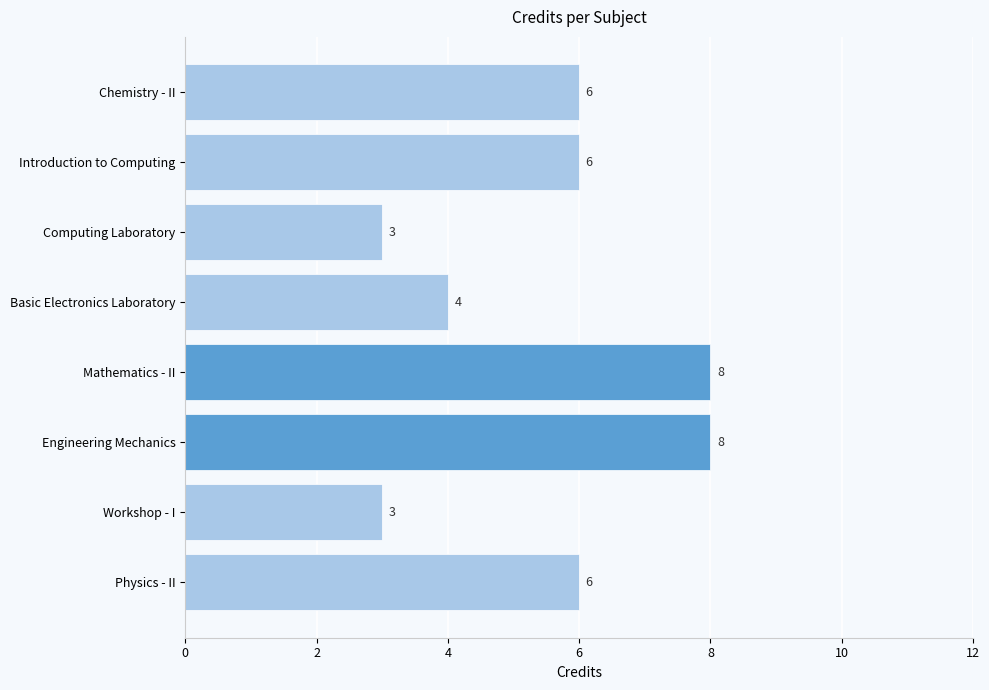

What is the label of the 5th bar from the bottom?

Basic Electronics Laboratory